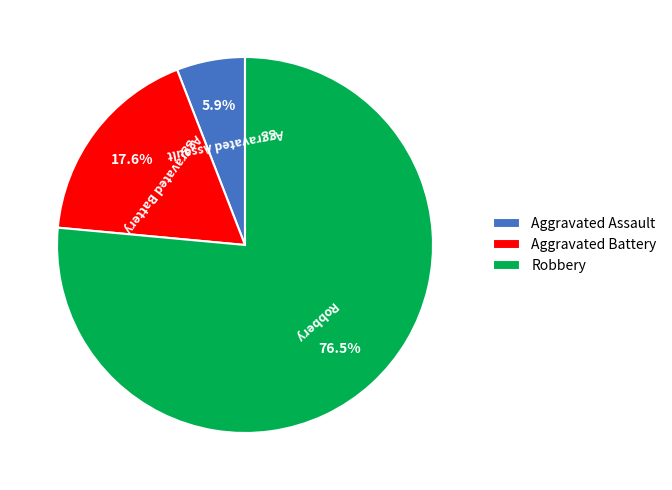

Which slice is the largest?

Robbery